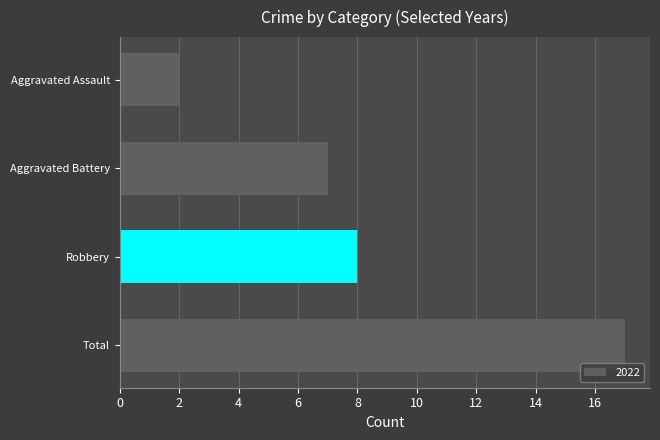

Does the chart contain any negative values?

No